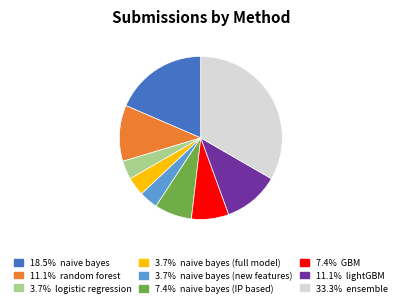

Is there any slice that represents more than half of the pie?

No